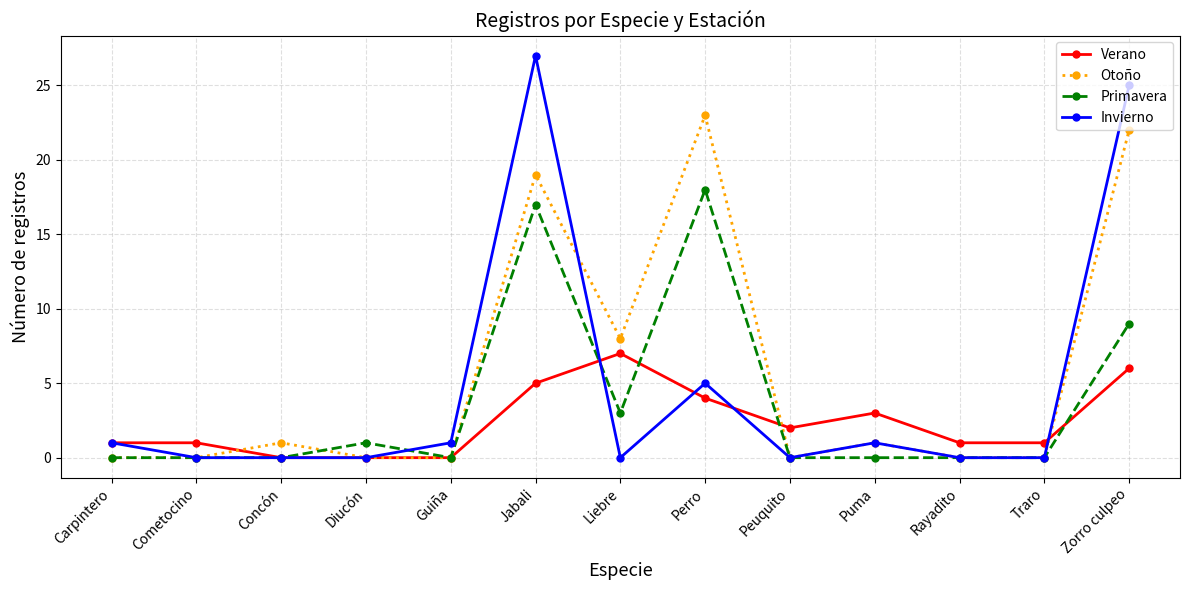

Reading left to right, transcribe all the data shown in this chart.

Verano: 1	1	0	0	0	5	7	4	2	3	1	1	6
Otoño: 0	0	1	0	0	19	8	23	0	1	0	0	22
Primavera: 0	0	0	1	0	17	3	18	0	0	0	0	9
Invierno: 1	0	0	0	1	27	0	5	0	1	0	0	25